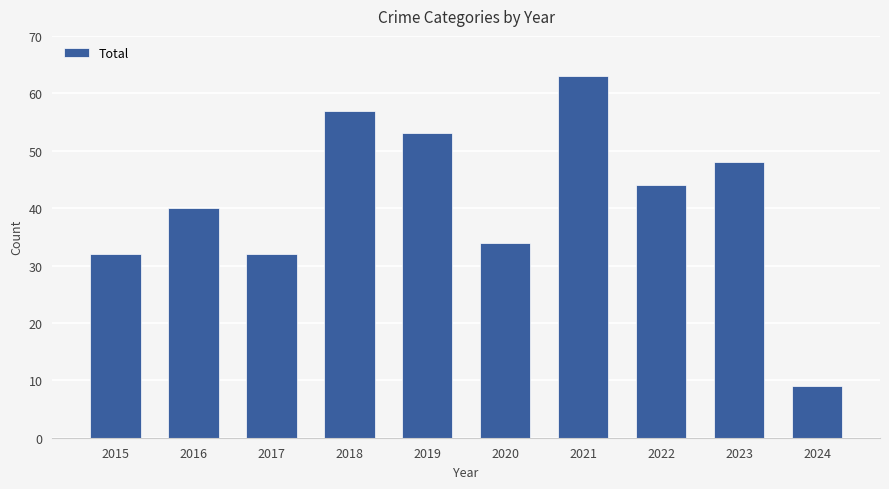

Is it true that the value at 2019 is 37?

False